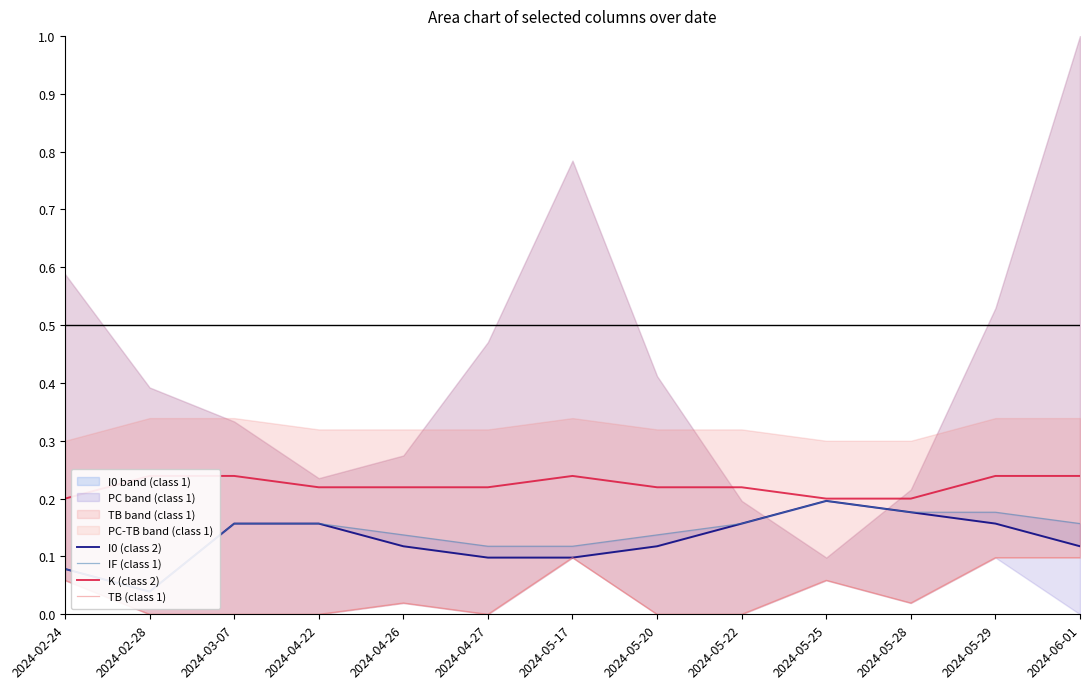

True or false: TB (class 1) and IF (class 1) intersect in this chart.

False